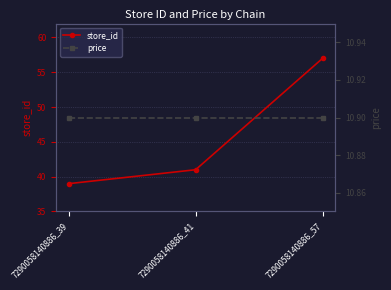

List the series in order of their peak value, lowest first.

price, store_id